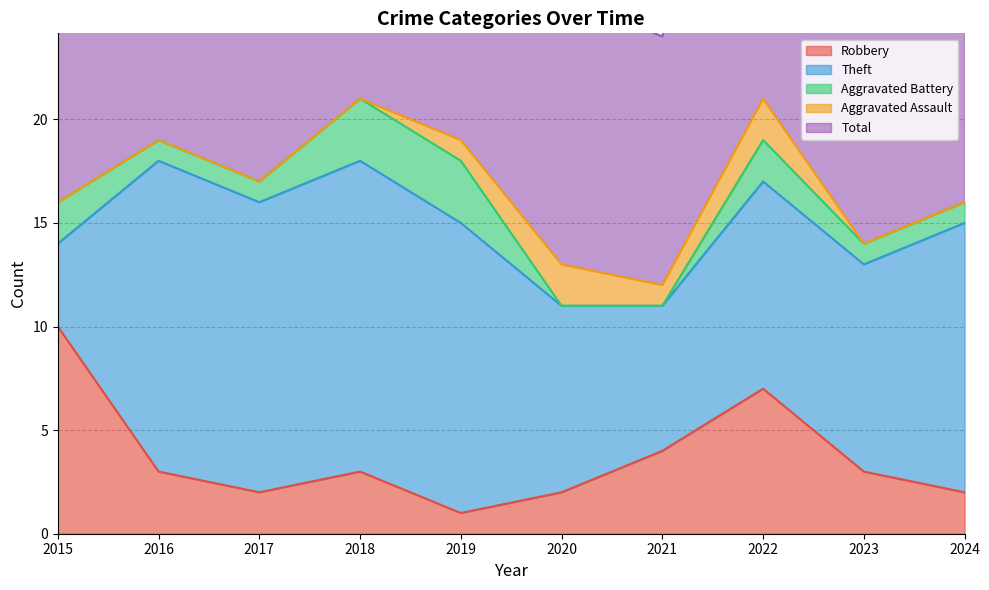

What is the average value of the Aggravated Assault series?

1